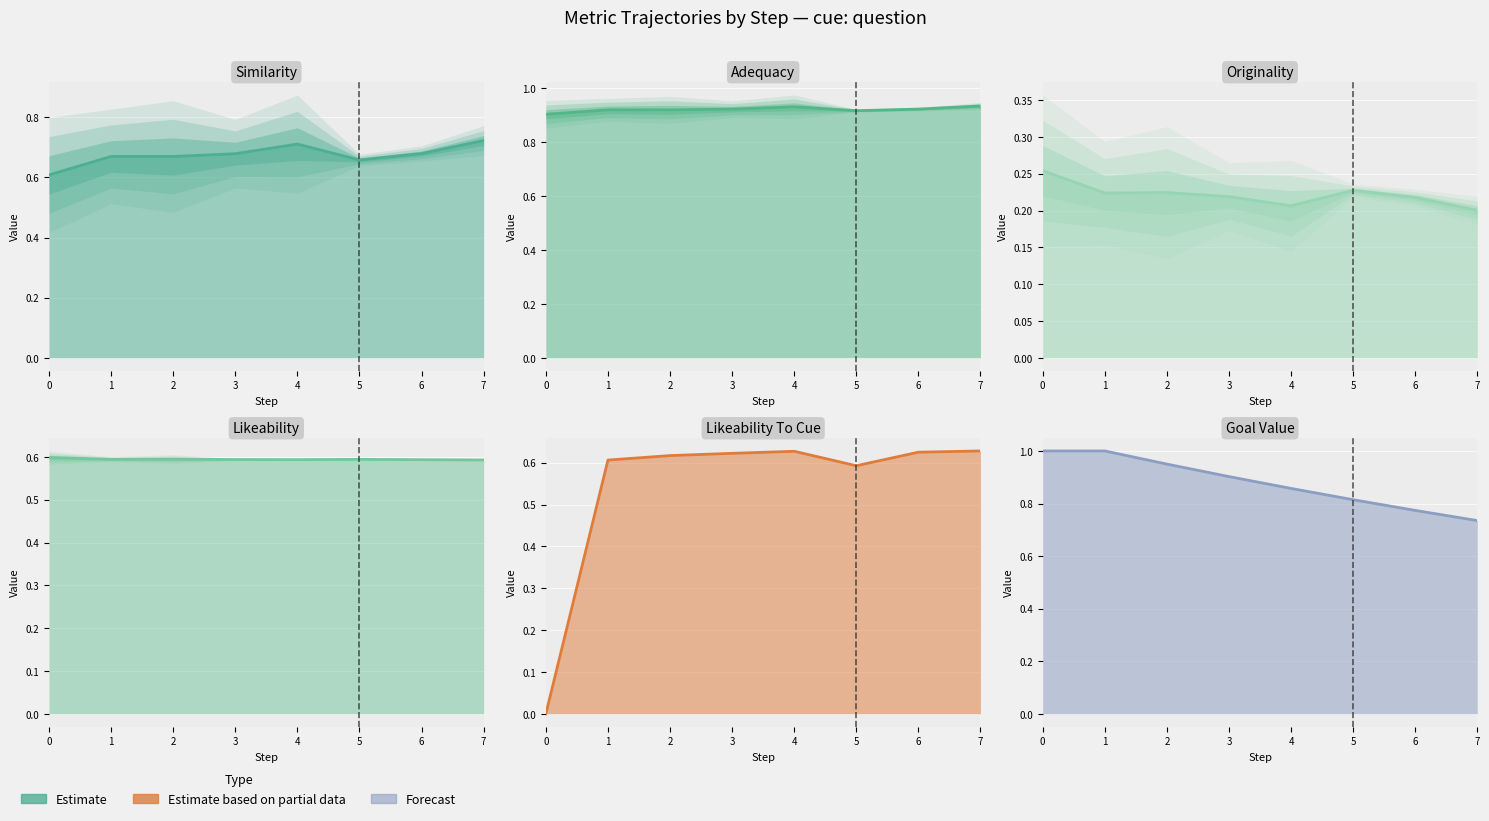

True or false: likeability has a value of 0.6 at 24.

True